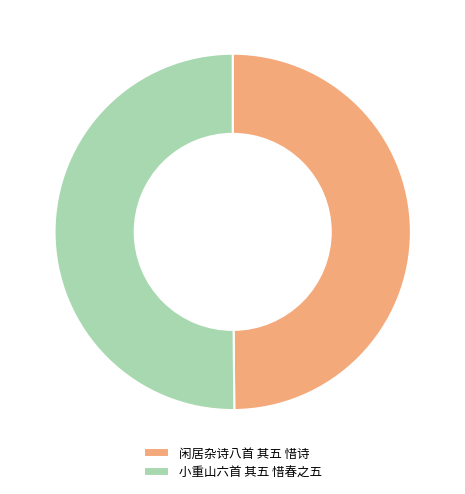

True or false: 闲居杂诗八首 其五 惜诗 accounts for 50% of the total.

True